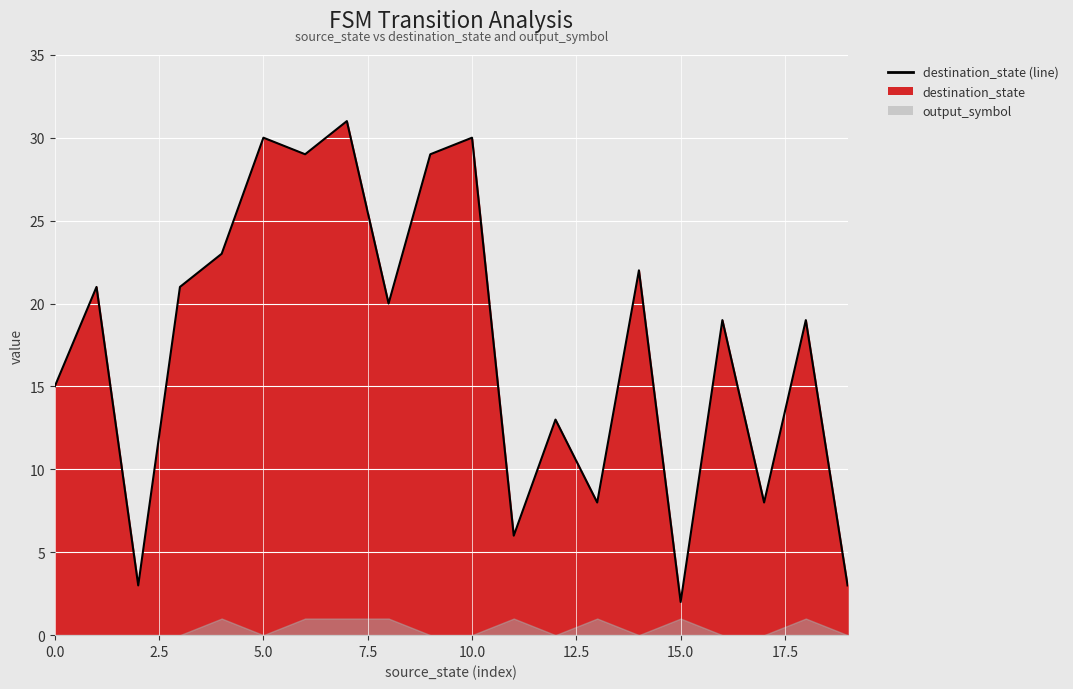

Is it true that the value at 10 is 45?

False